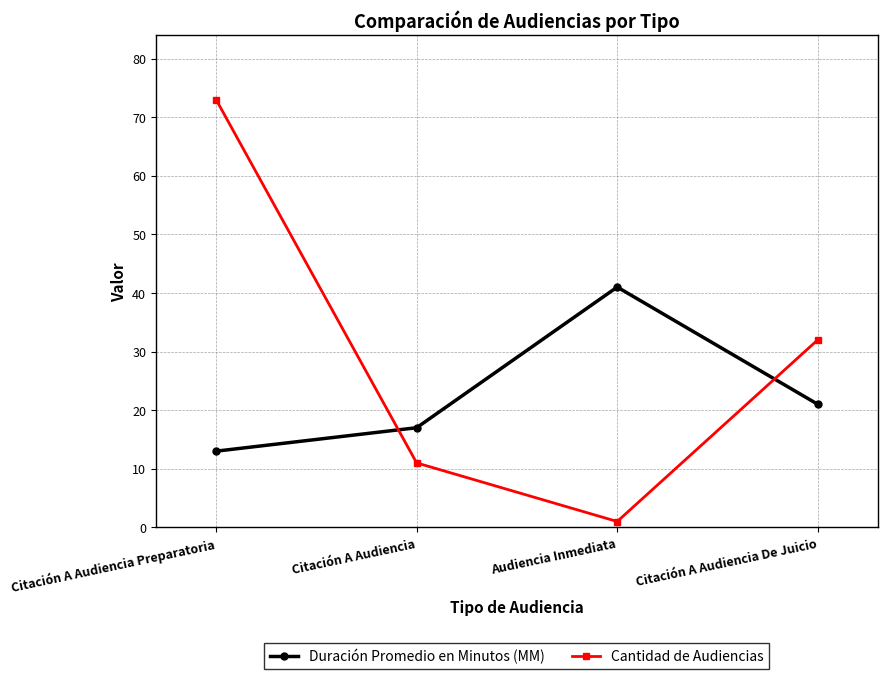

The Cantidad de Audiencias series shows 48 at Citación A Audiencia Preparatoria. True or false?

False